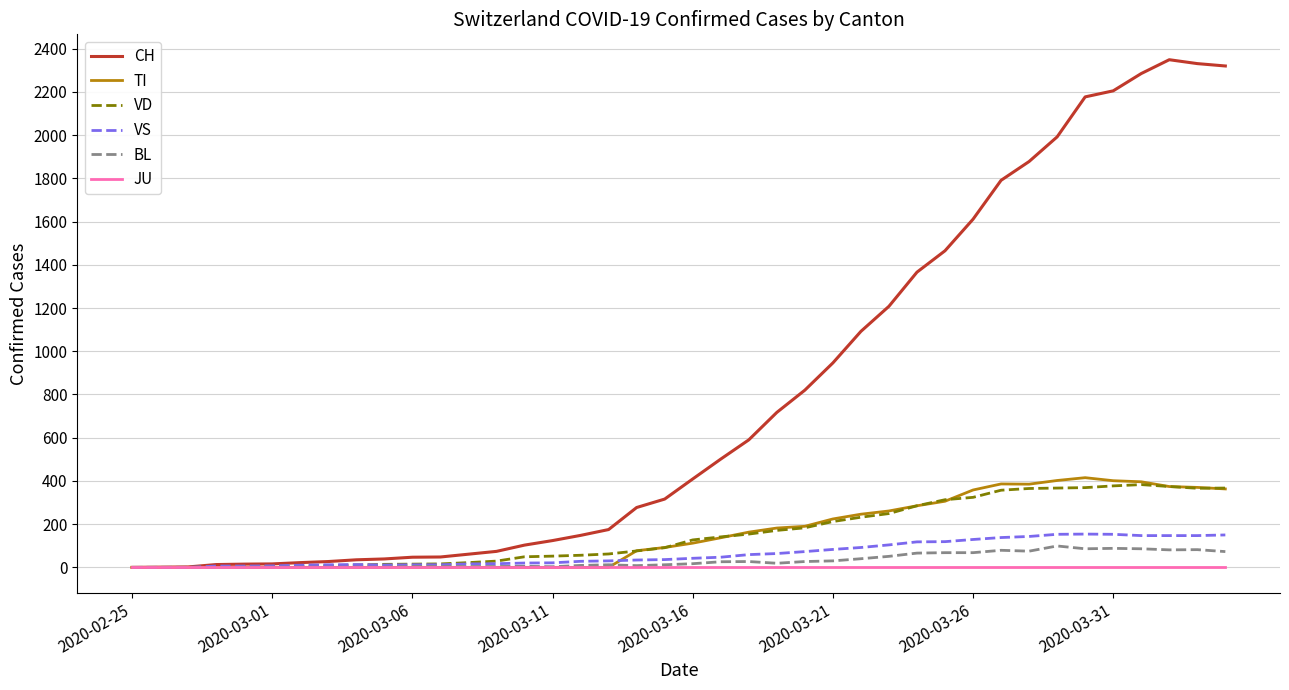

What is the highest value of the BL series?

99